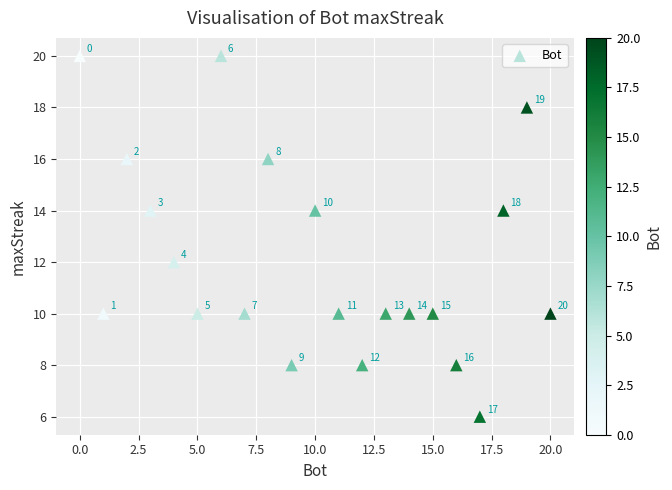

What is the range of Y values (max minus min)?

14